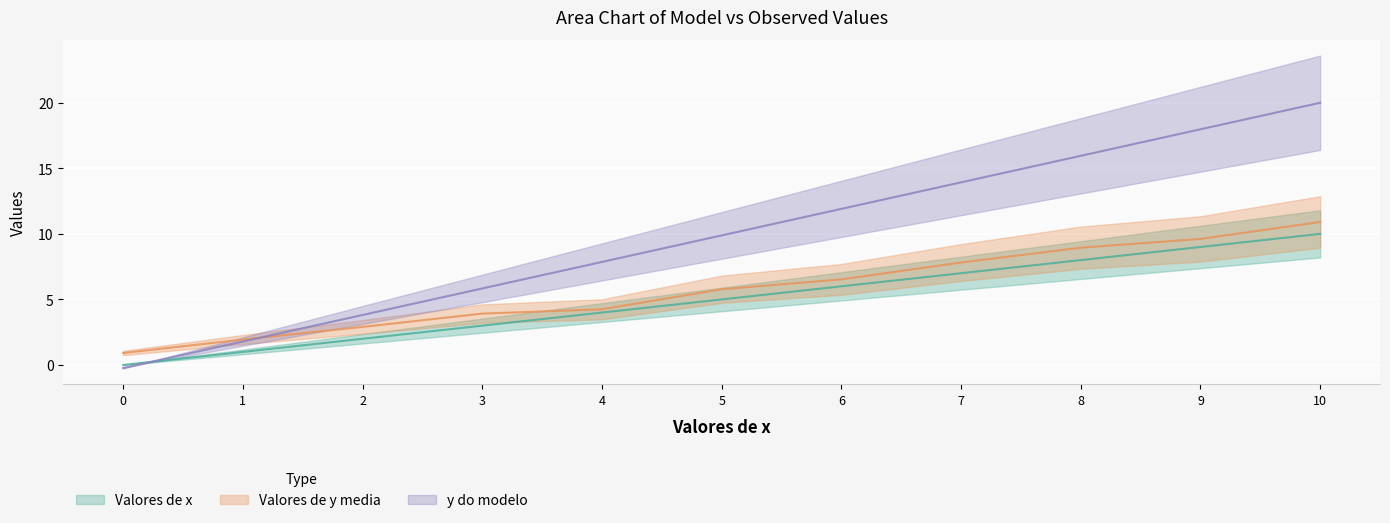

Does the chart display data point markers on the line(s)?

No